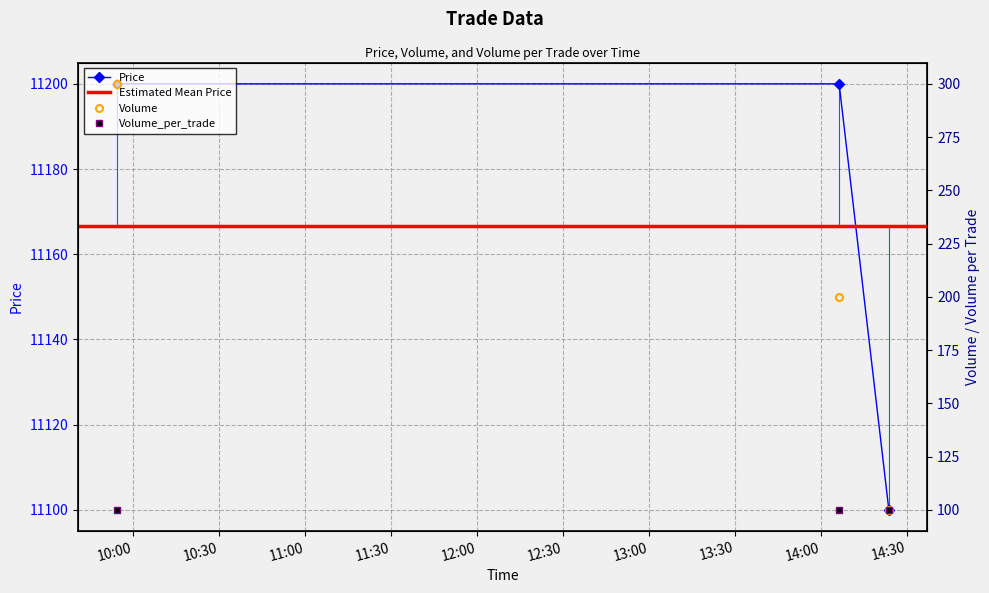

What is the value of the Price point at the 3rd from the left?

11100